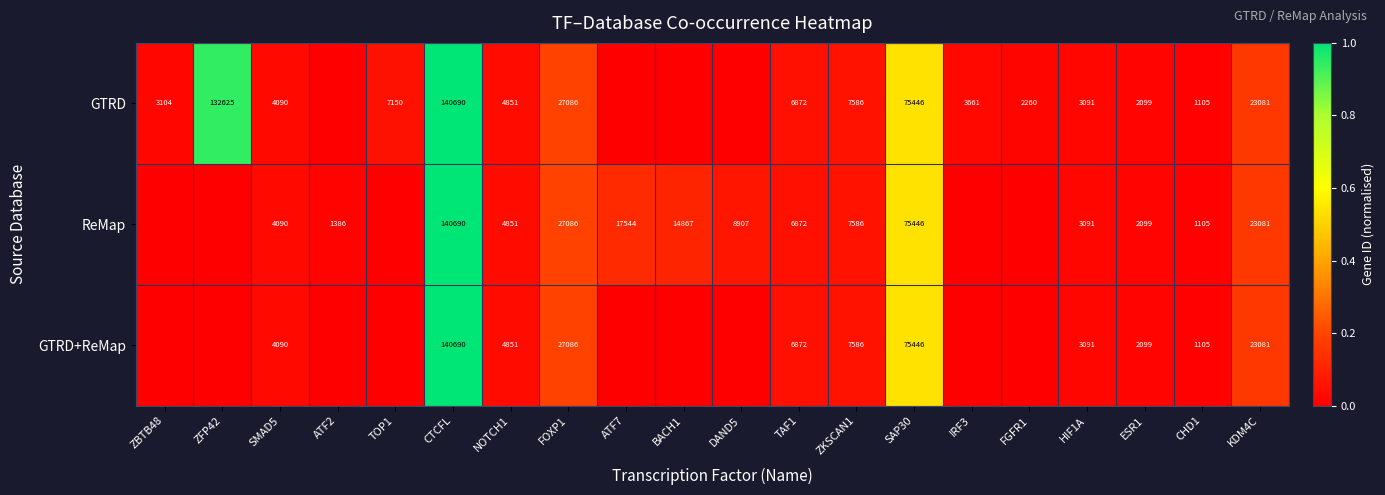

At which category is the sum across all series the highest?

CTCFL